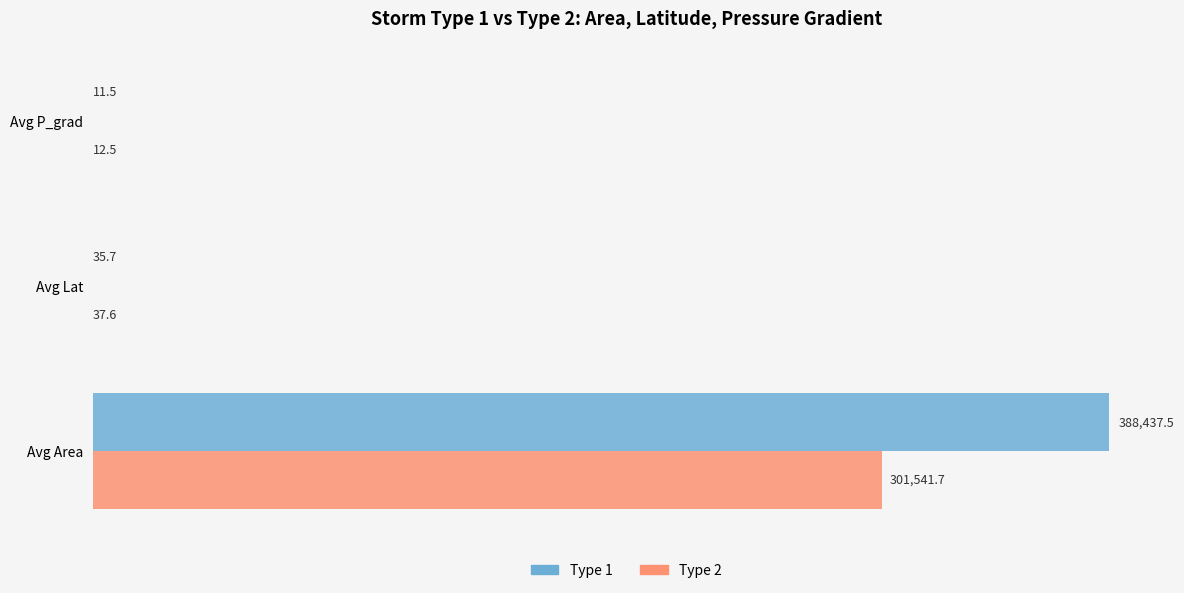

How many data points in Type 2 are above 37?

2